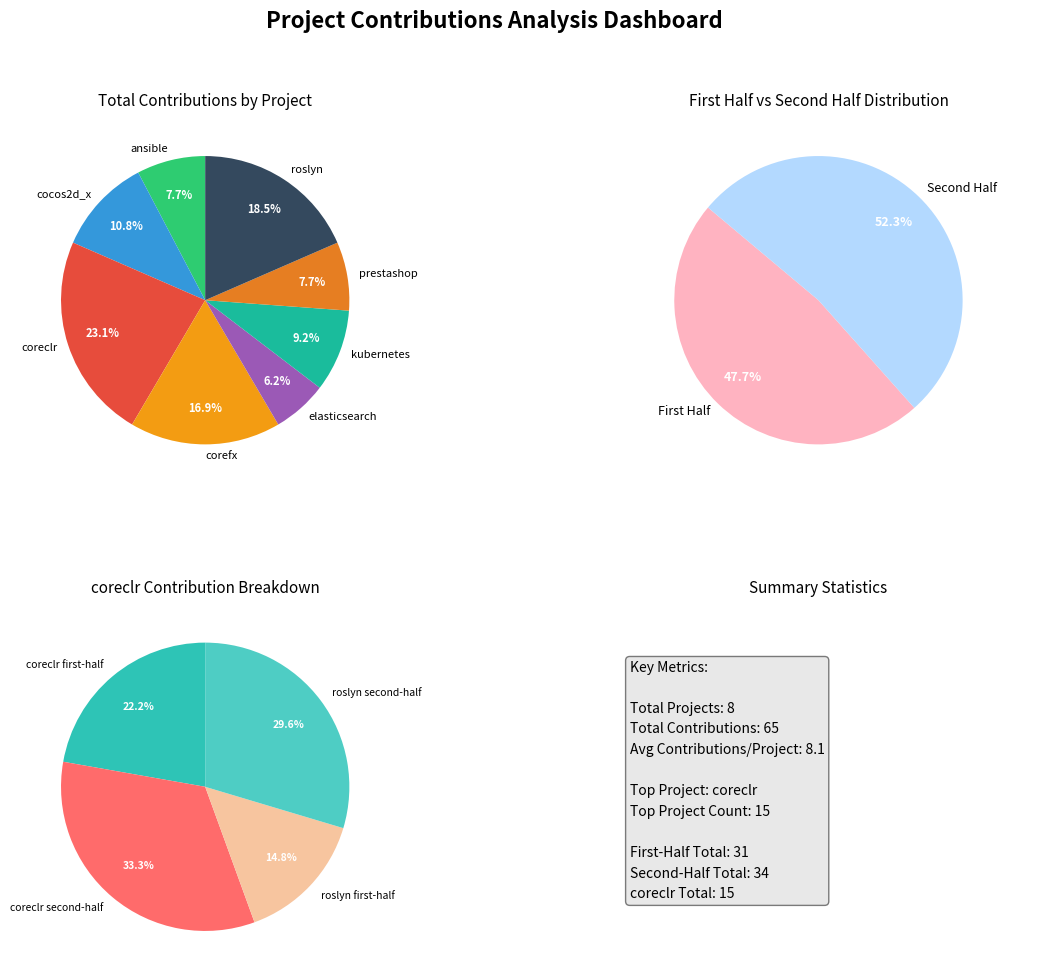

What is the change in value from kubernetes to roslyn?

+6